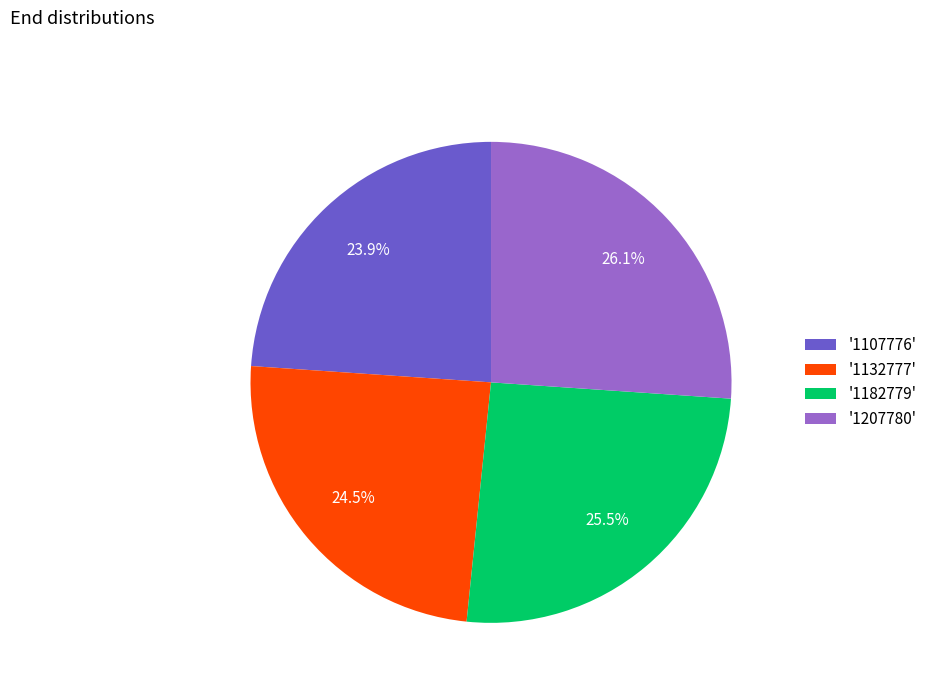

How much of the chart is everything except '1132777'?

75.5%